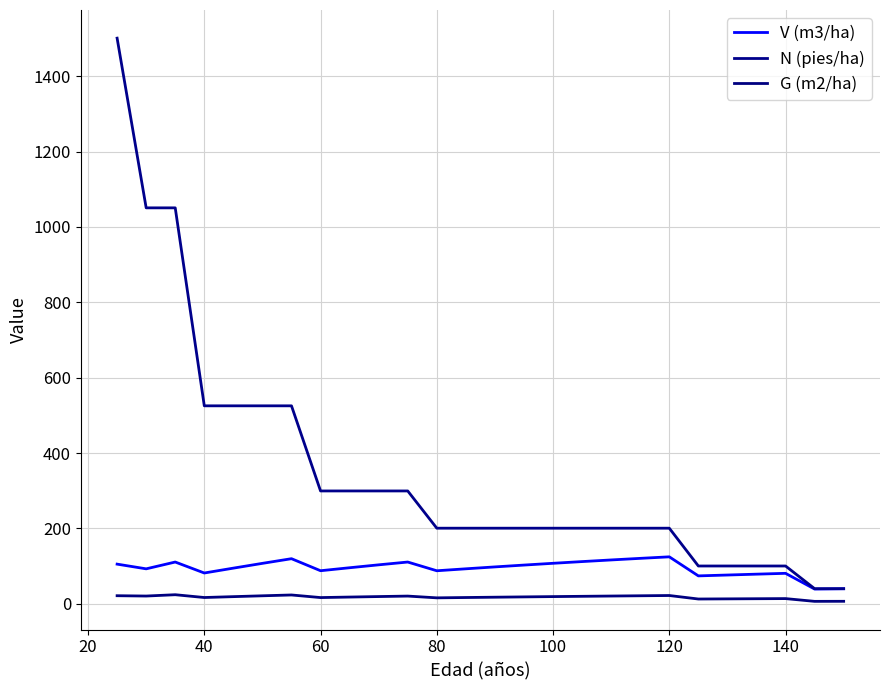

What is the average value of the N (pies/ha) series?

353.5